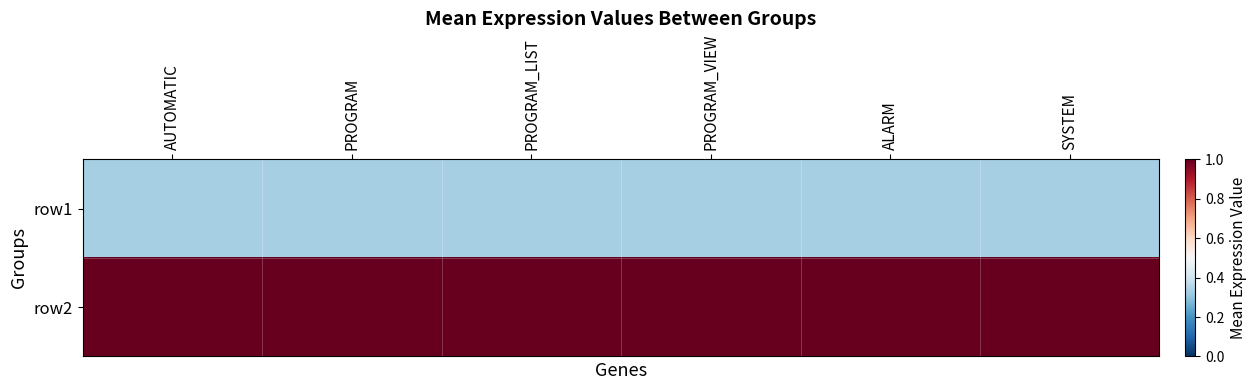

Reading left to right, what are all the values shown in this chart?

row1: AUTOMATIC=1	PROGRAM=1	PROGRAM_LIST=1	PROGRAM_VIEW=1	ALARM=1	SYSTEM=1
row2: AUTOMATIC=3	PROGRAM=3	PROGRAM_LIST=3	PROGRAM_VIEW=3	ALARM=3	SYSTEM=3